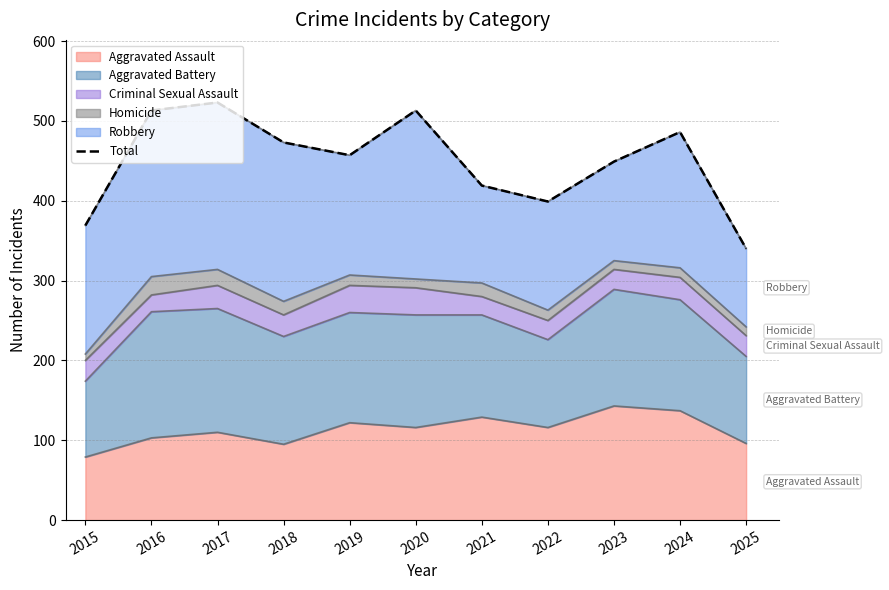

At which label does the data first exceed 457?

2016